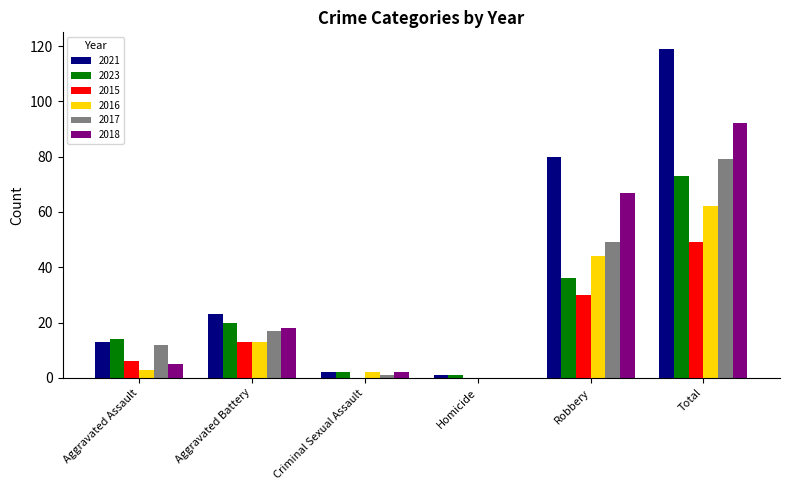

Is it true that 2018 equals 18 at Aggravated Battery?

True